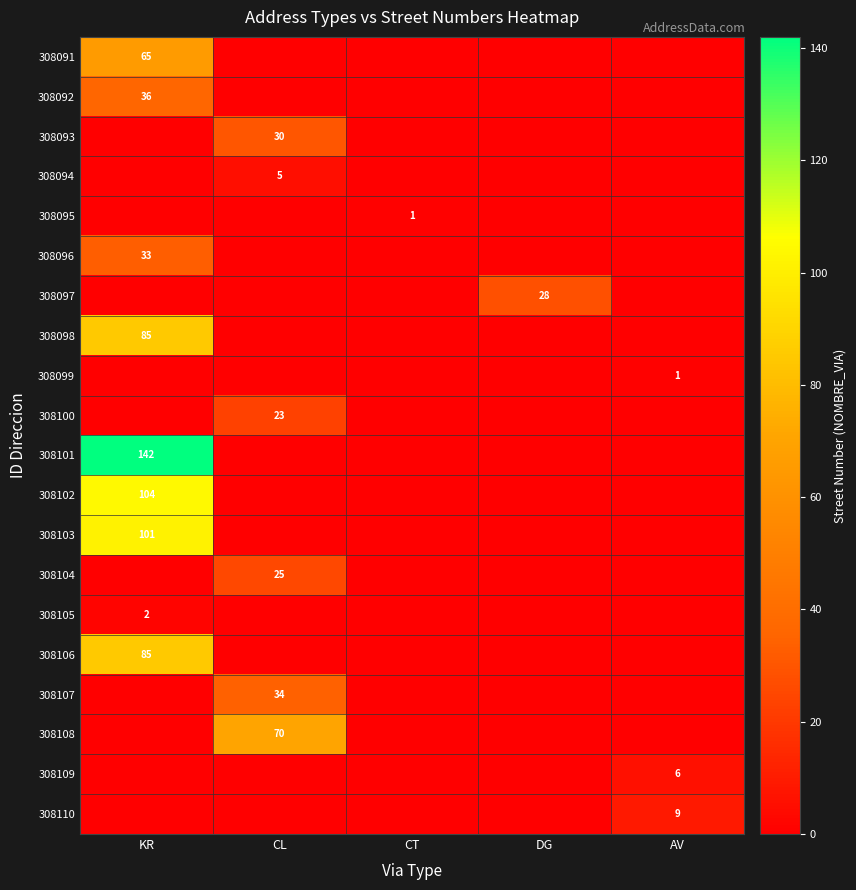

The value of 308096 at KR is 33. True or false?

True